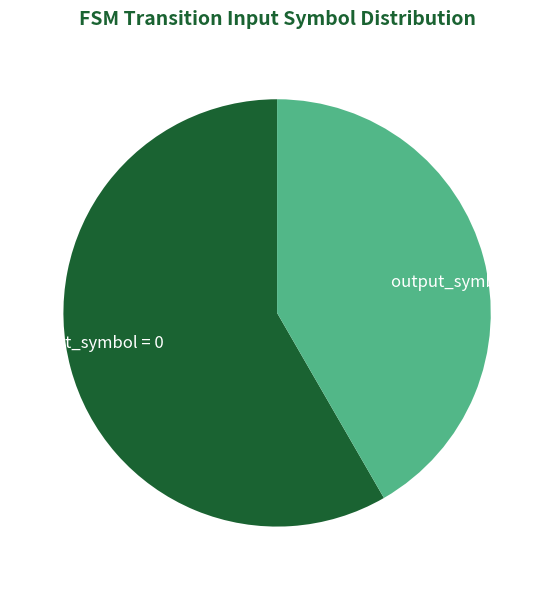

Rank the categories by value from highest to lowest.

output_symbol = 0, output_symbol = 1